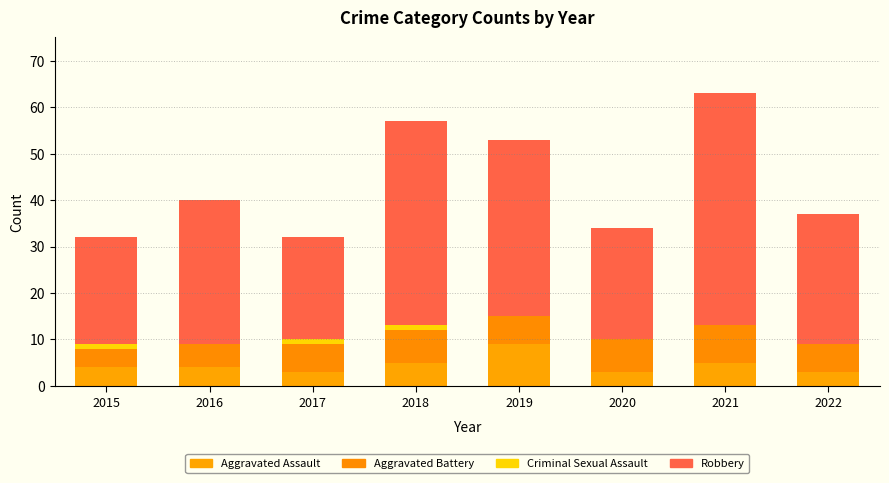

How many data points does each series have?

8